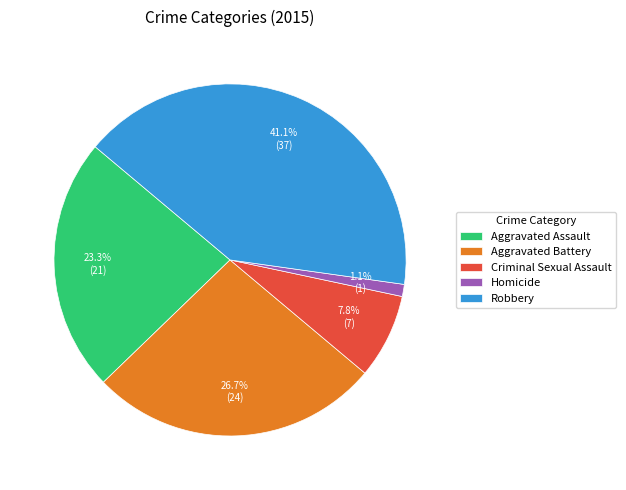

True or false: Robbery accounts for 36% of the total.

False